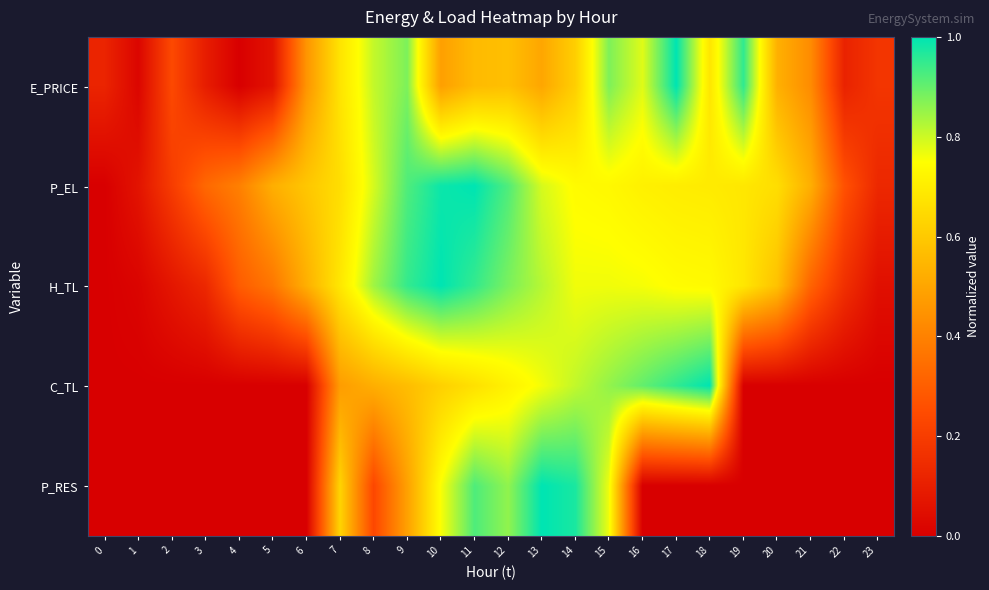

At 15, list the series in order from smallest to largest.

P_EL, H_TL, P_RES, C_TL, E_PRICE